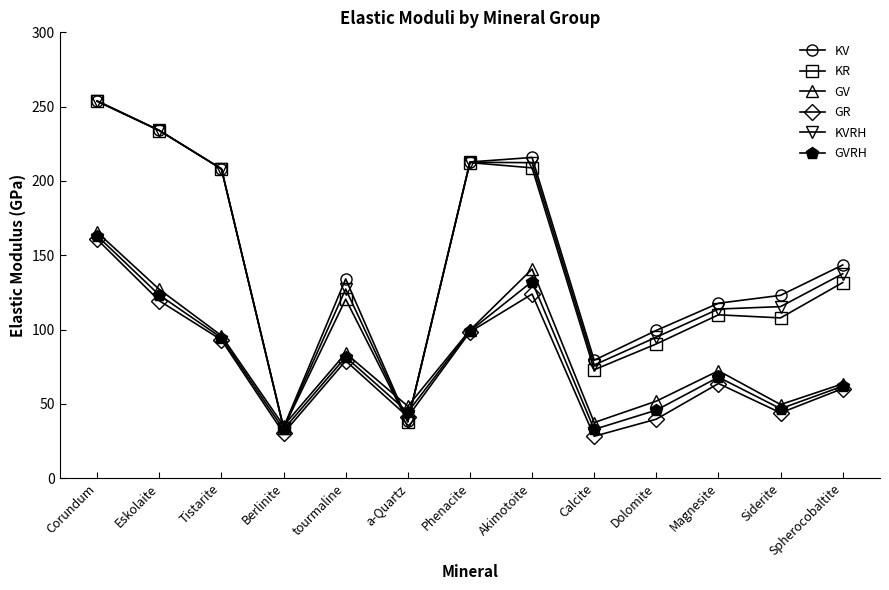

What is the difference between the KV values at Dolomite and a-Quartz?

61.1